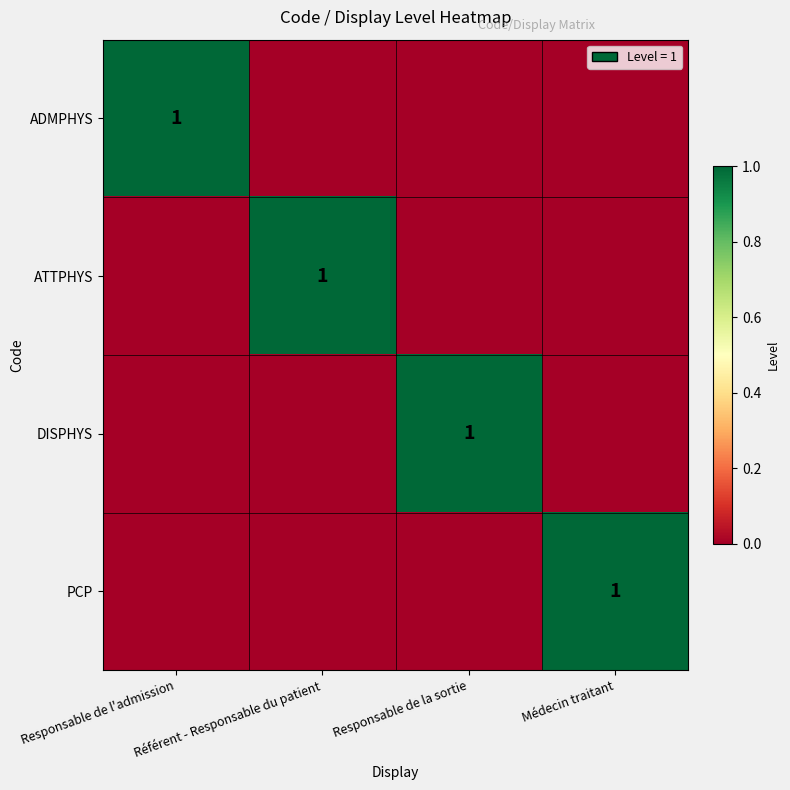

Which series has the largest total across all categories?

ADMPHYS